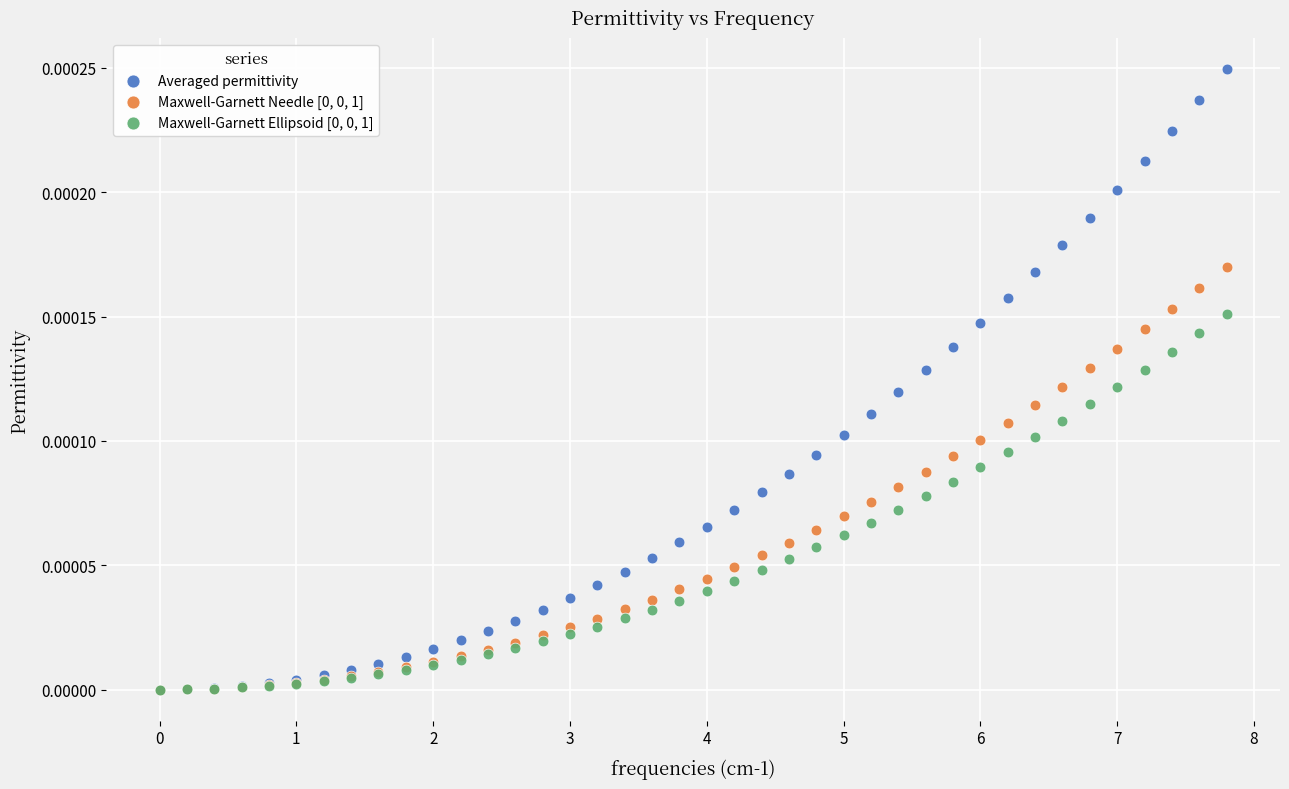

Which series reaches the maximum Y coordinate?

Averaged permittivity